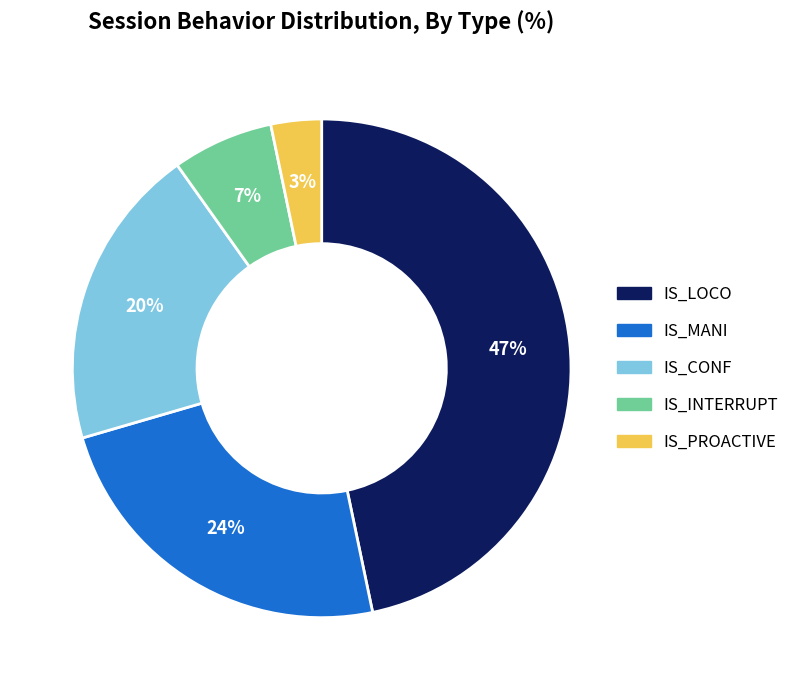

How many segments does this pie chart have?

5